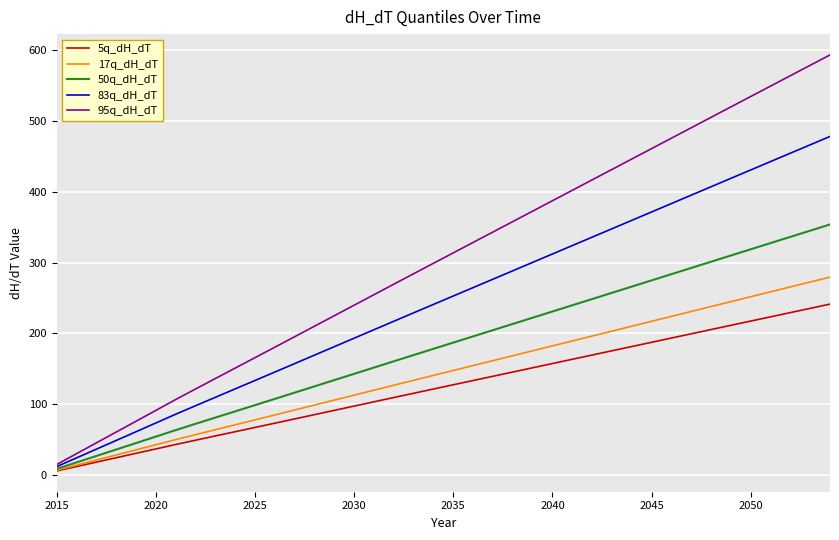

What is the greatest value displayed?

592.7